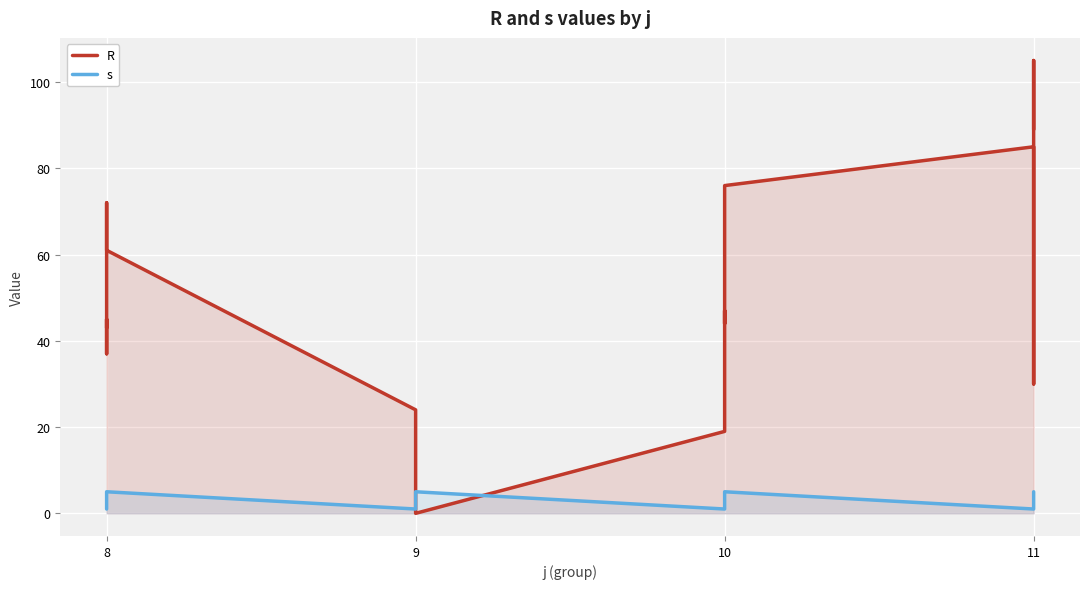

Which series ends up on top after the final intersection of s and R?

R